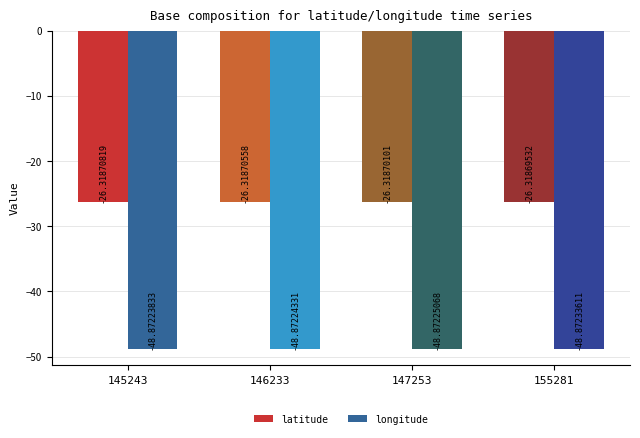

What is the minimum value shown in the chart?

-48.9